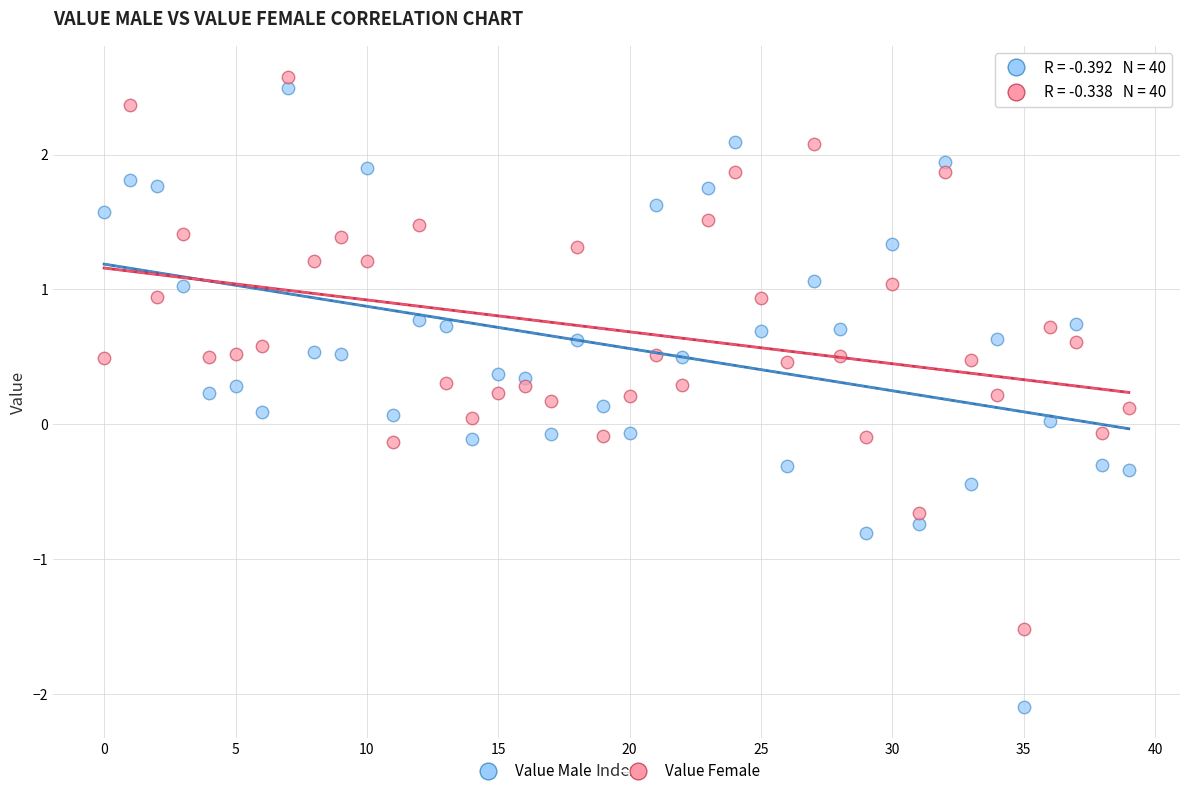

What are all the series names shown in the legend?

Value Male, Value Female